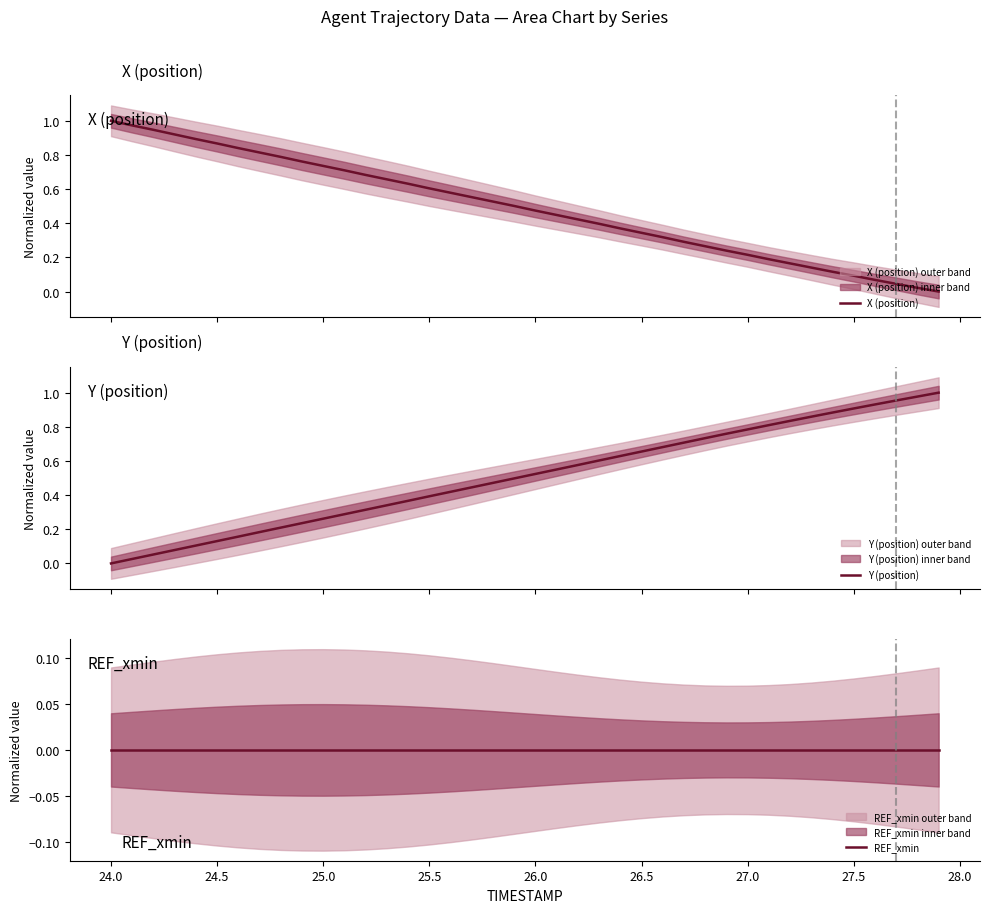

What is the label of the 26th point from the left?

26.5